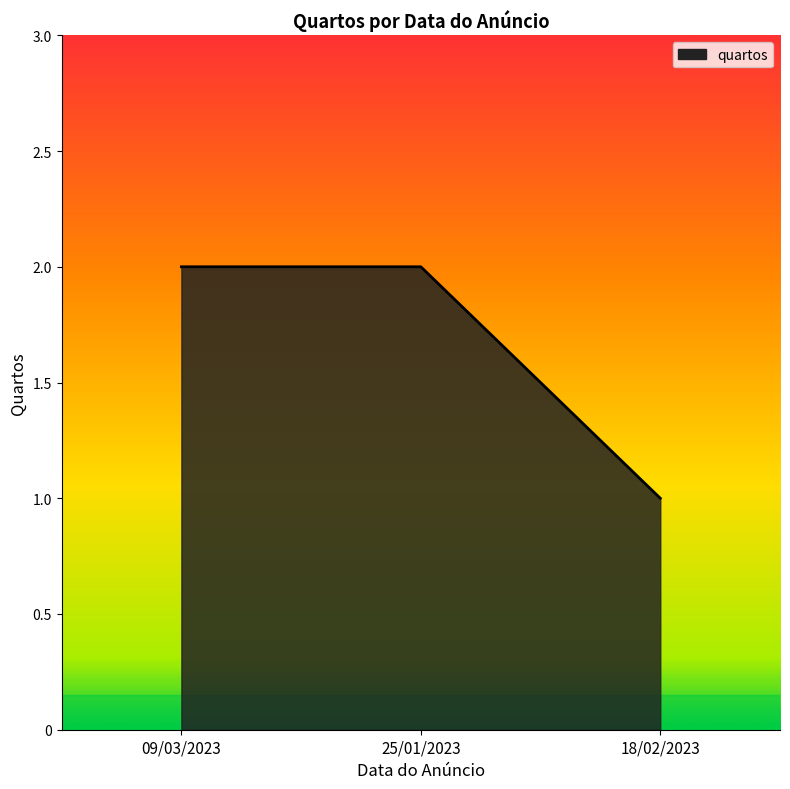

What is the sum of all values?

5